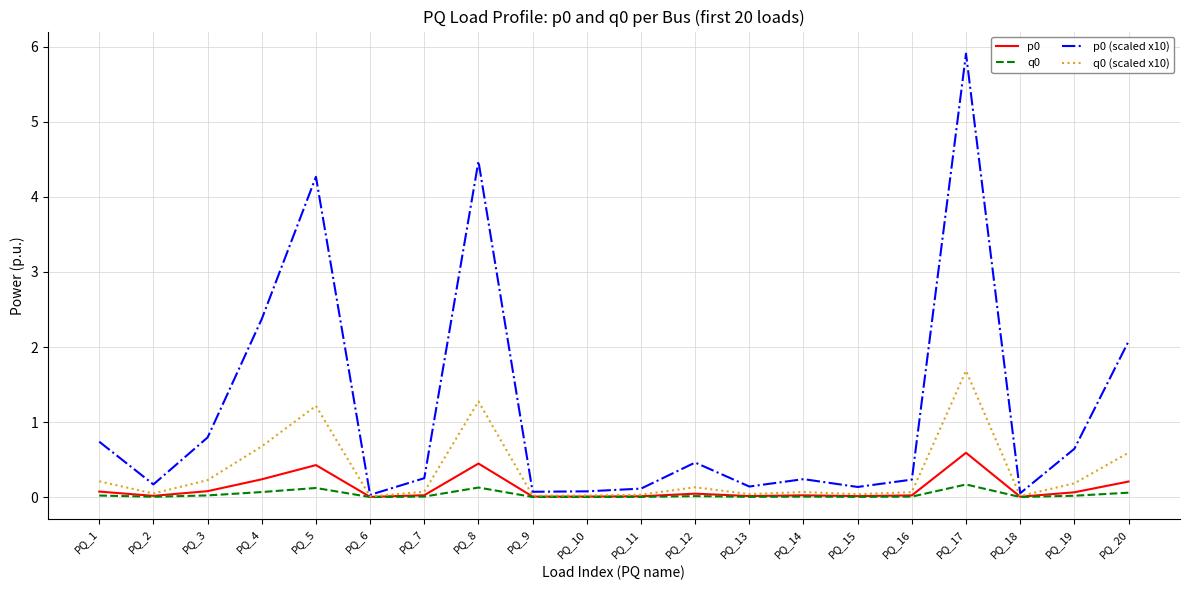

What is the approximate value of p0 (scaled x10) at PQ_14?

0.2